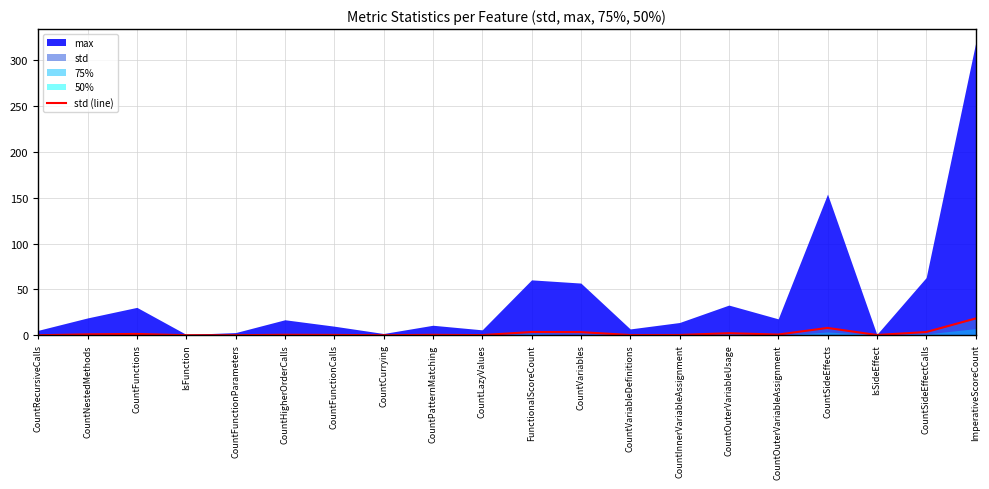

What is the average value?

2.3